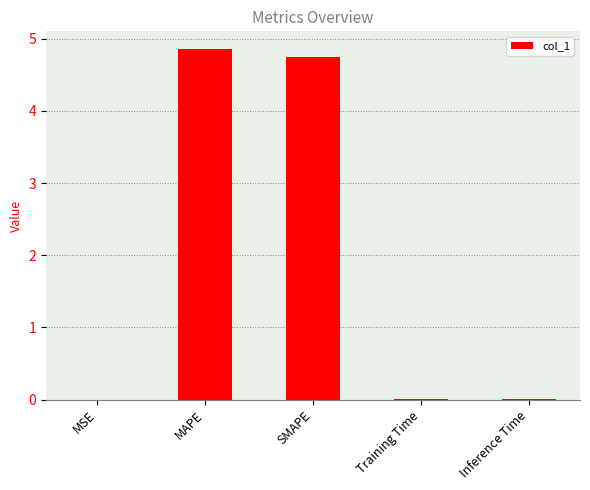

The chart shows a value of 0.0 at MSE. True or false?

True